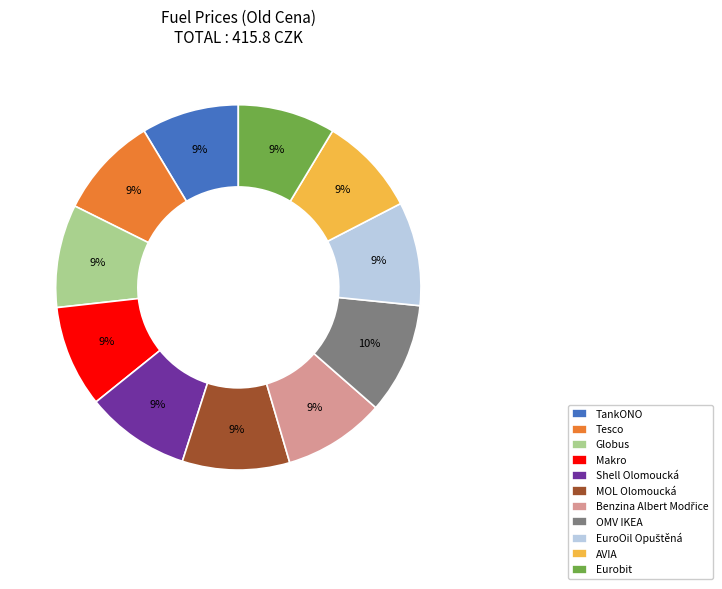

Do AVIA and Globus together represent more than half of the pie?

No